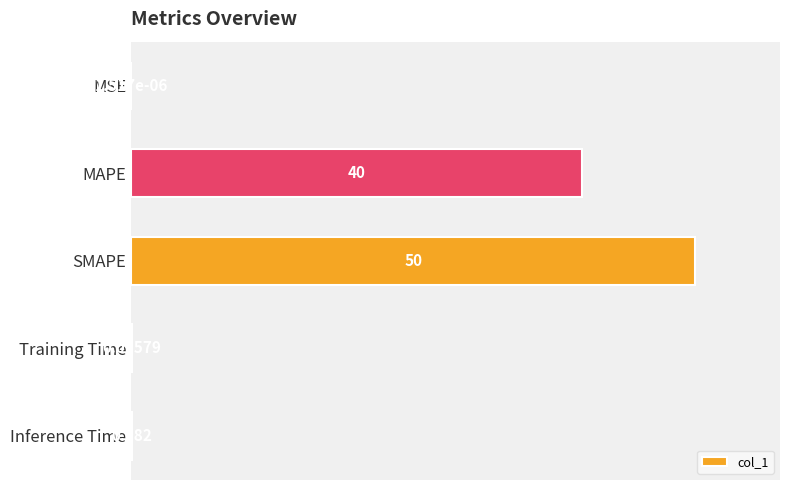

Does the chart contain stacked bars?

No